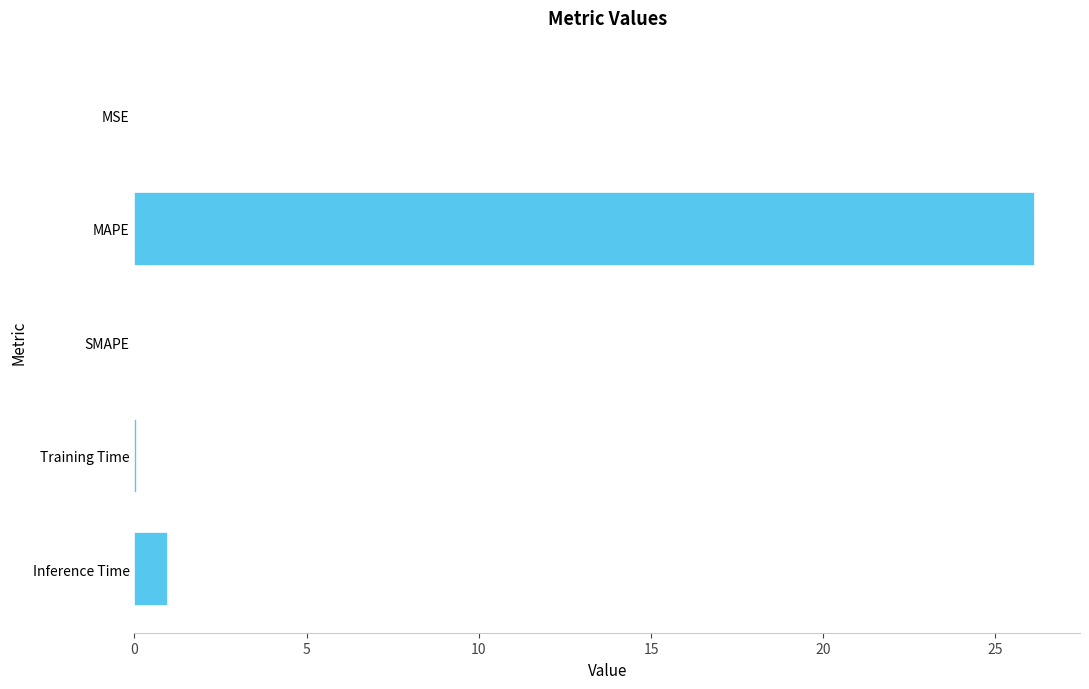

Which category has the highest value across all series?

MAPE